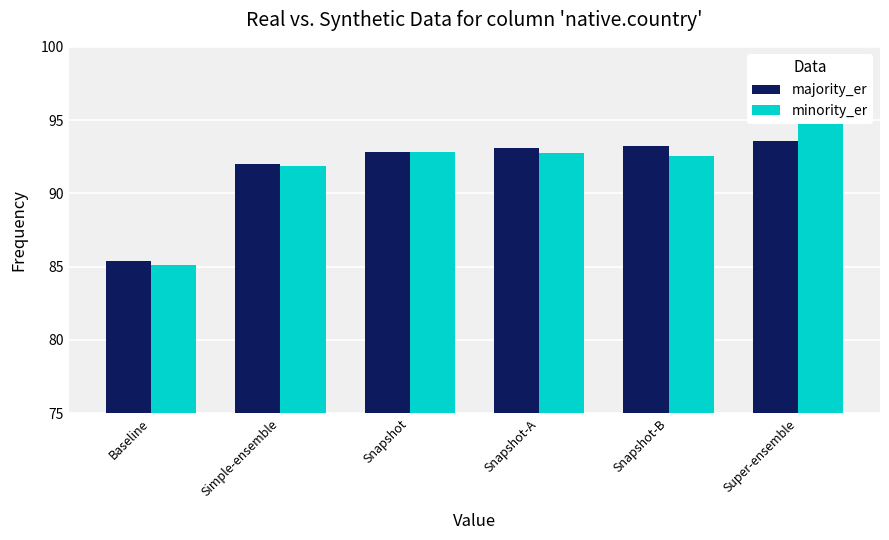

Reading left to right, what are all the values shown in this chart?

majority_er: 85.4	92.0	92.8	93.1	93.2	93.6
minority_er: 85.1	91.9	92.8	92.8	92.5	95.1